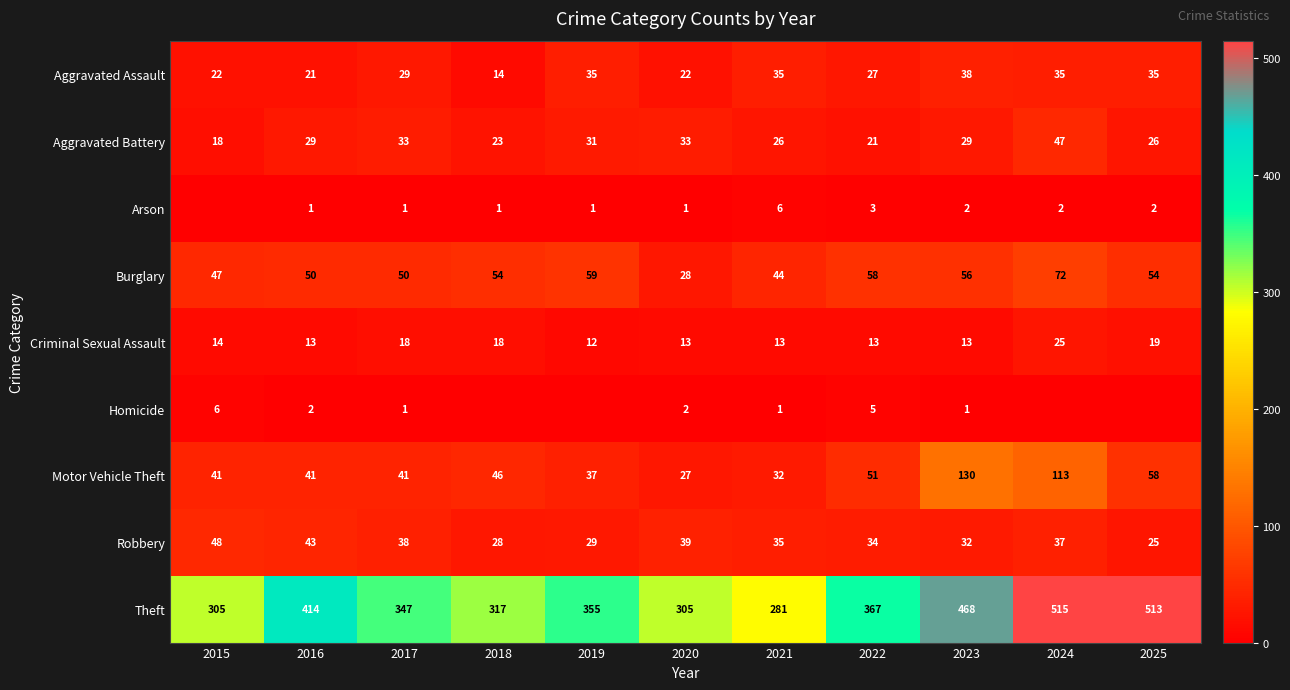

At which label does Aggravated Assault reach its minimum?

2018